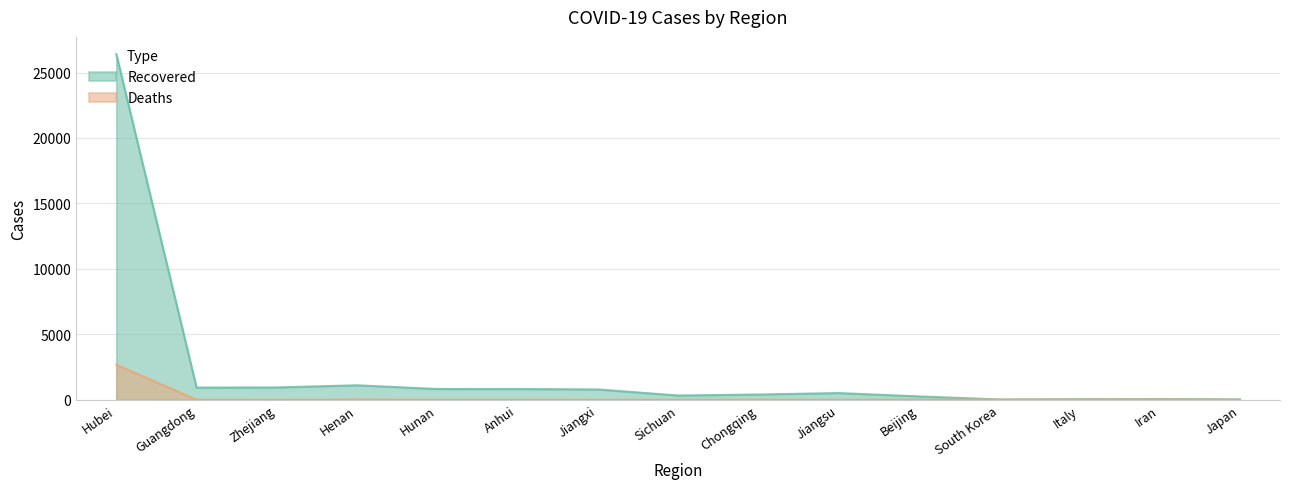

At how many categories does at least one series exceed 15136?

1